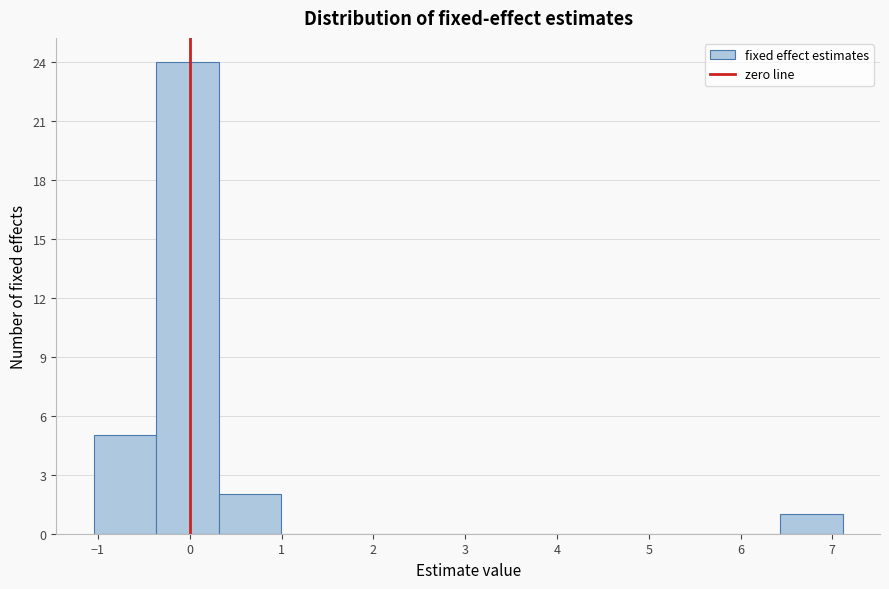

Which range on the x-axis has the tallest bar?

-0.4 to 0.3